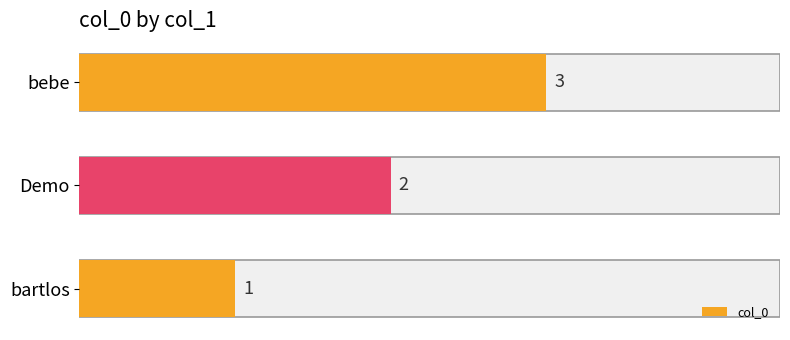

How many bars are there in total?

3